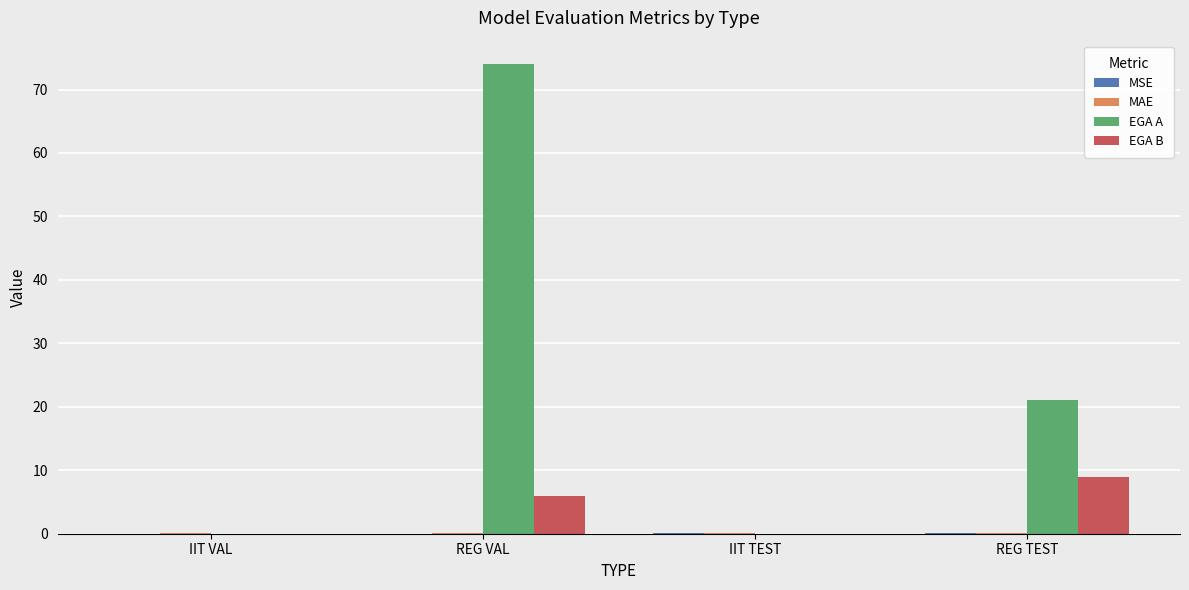

Are the bars grouped side by side (vs. stacked)?

Yes